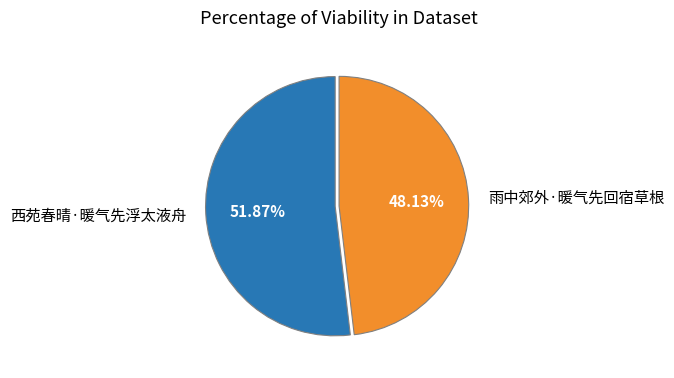

How many segments does this pie chart have?

2